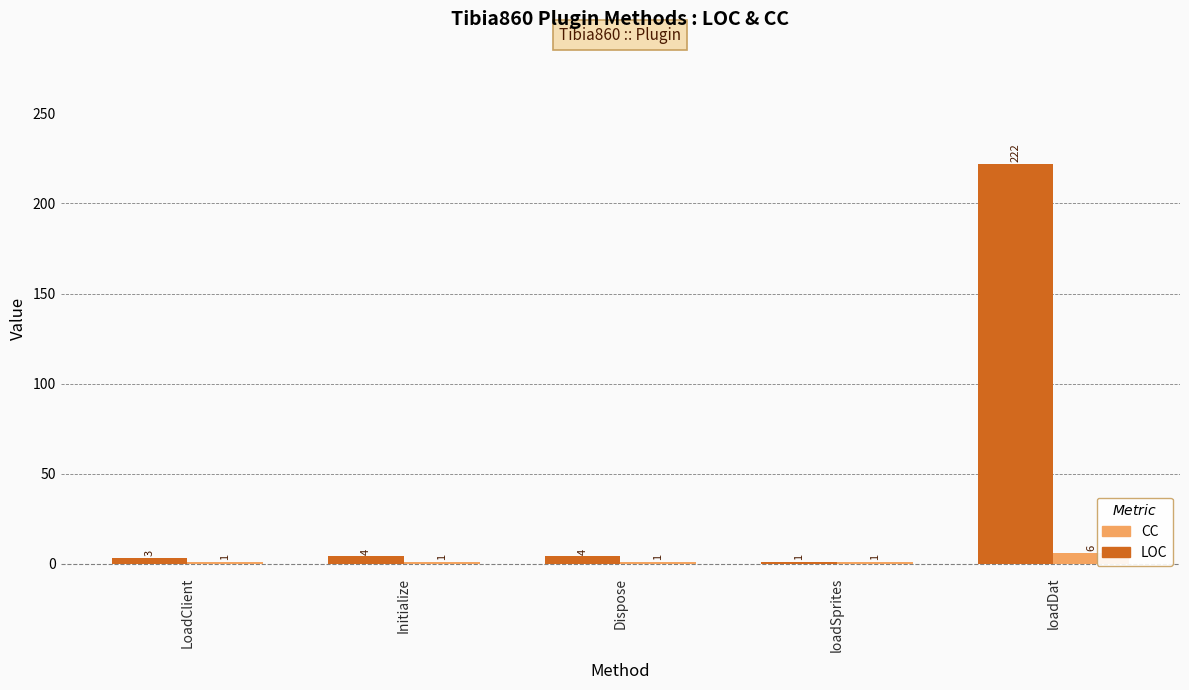

What is the approximate value of LOC at LoadClient?

3